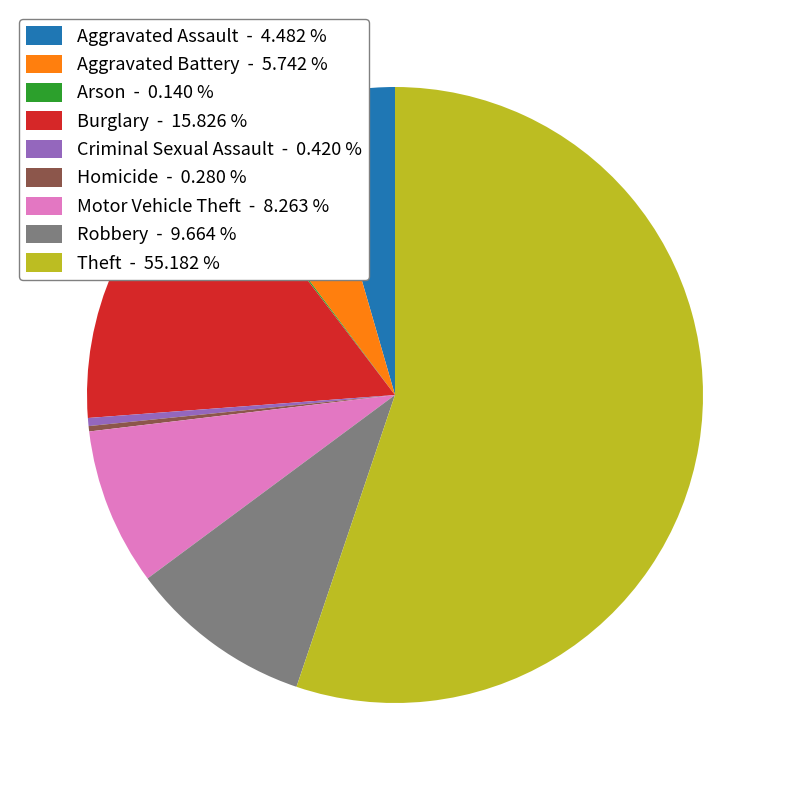

Which has a higher value, Motor Vehicle Theft - 8.263 % or Aggravated Battery - 5.742 %?

Motor Vehicle Theft - 8.263 %